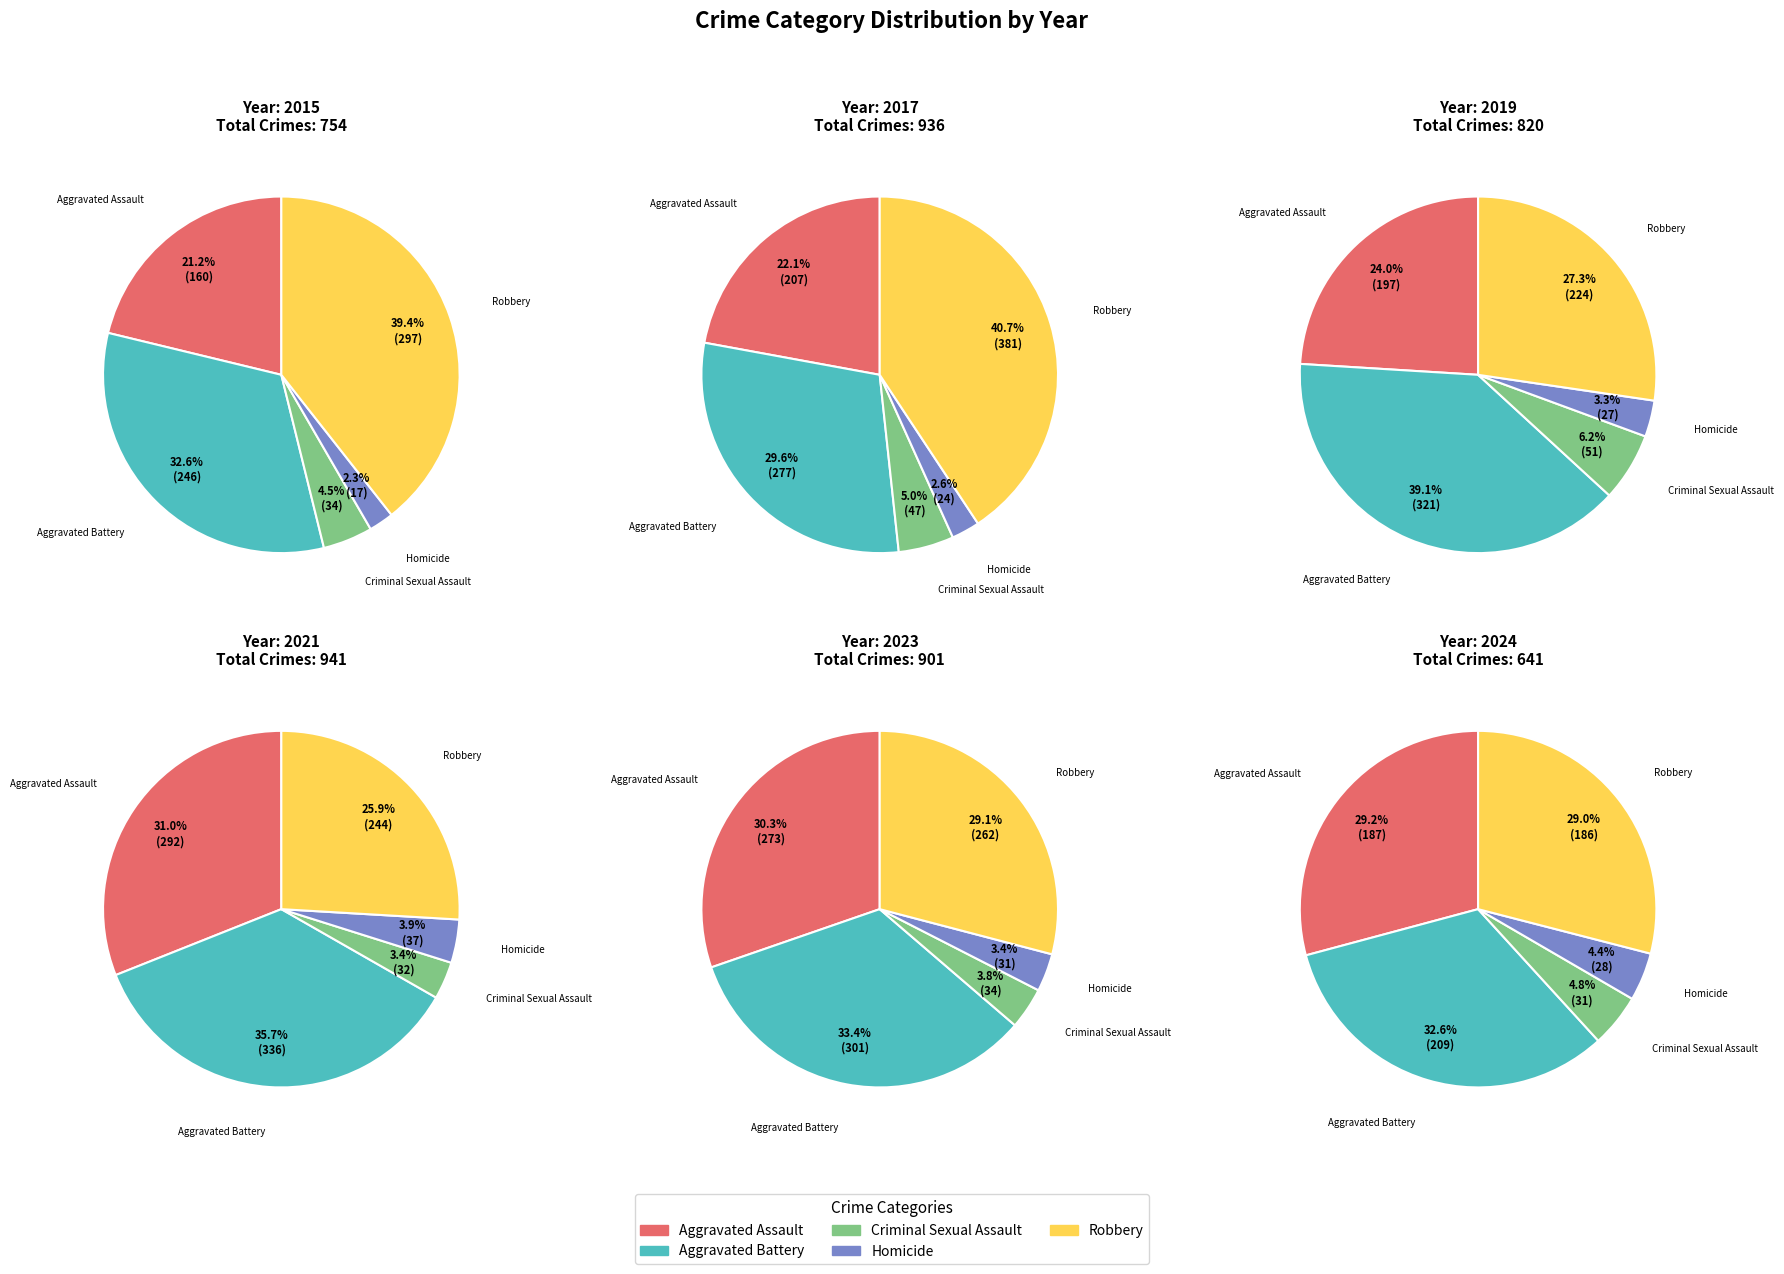

To the nearest percent, what is the average slice percentage?

20%